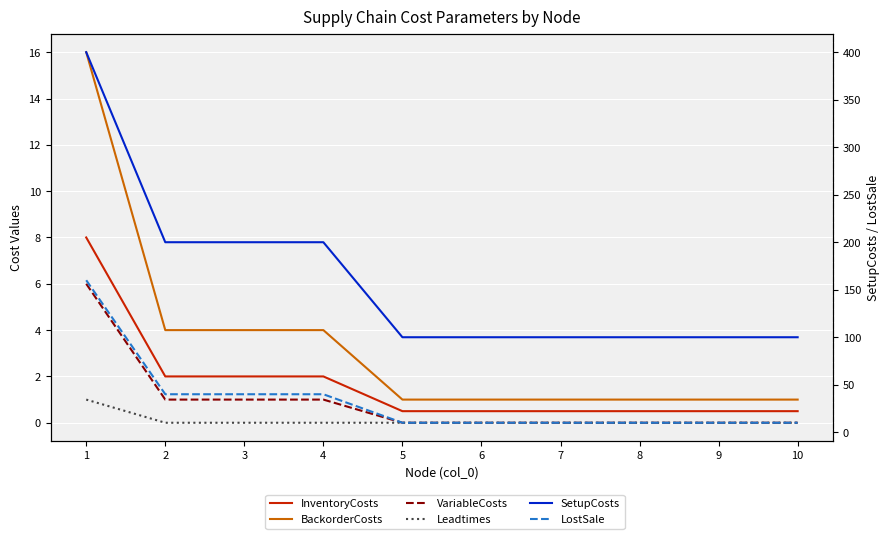

Which category has the highest value across all series?

1